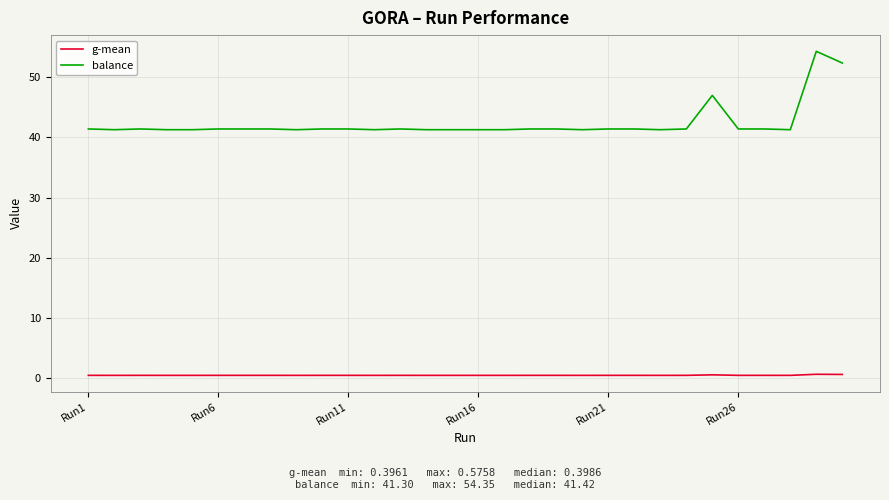

Rank the series by their average value, from highest to lowest.

balance, g-mean